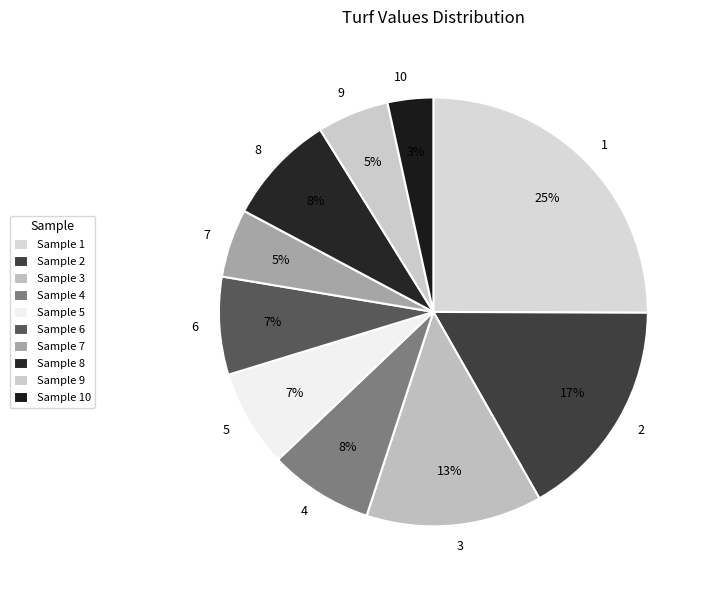

Count the number of slices in the pie.

10